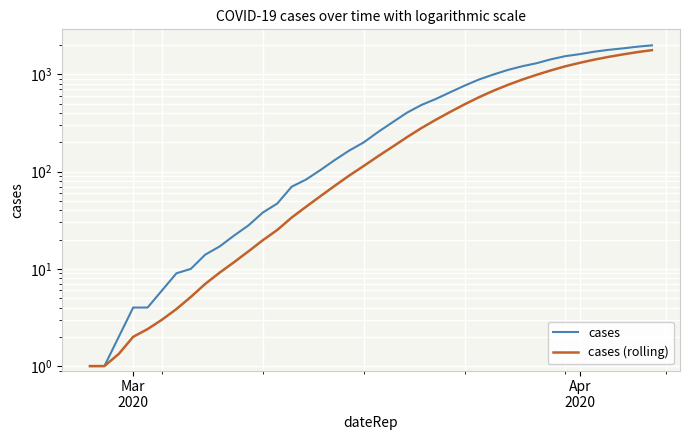

How many lines are shown in the chart?

2